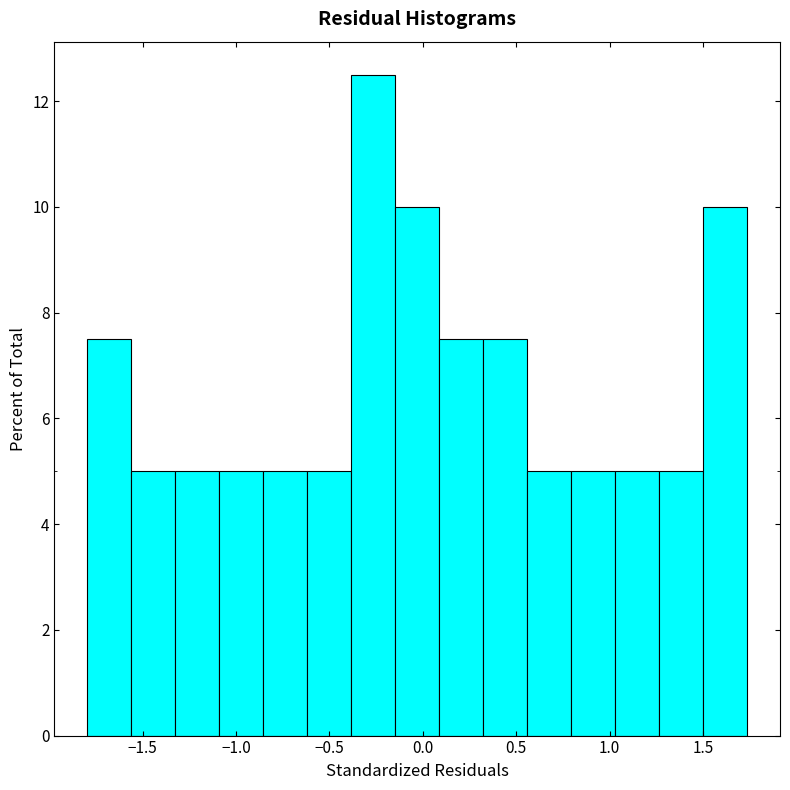

What is the height of the bar covering 1.50 to 1.75 on the x-axis? Neither the bar edges nor the heights are printed on the chart, so give them approximately, as read against the axes.

10.0